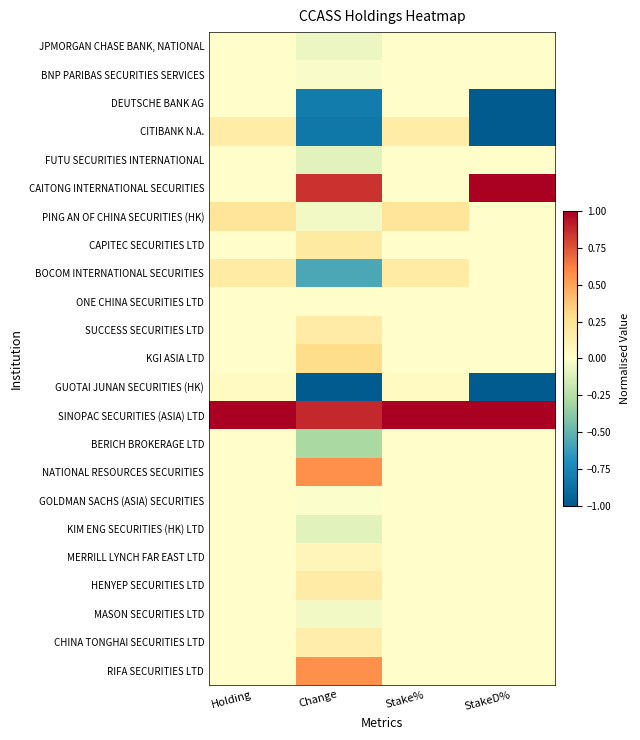

Reading left to right, what are all the values shown in this chart?

JPMORGAN CHASE BANK, NATIONAL: Holding=0.0	Change=-0.1	Stake%=0.0	StakeD%=-0.0
BNP PARIBAS SECURITIES SERVICES: Holding=0.0	Change=-0.0	Stake%=0.0	StakeD%=-0.0
DEUTSCHE BANK AG: Holding=0.0	Change=-0.8	Stake%=0.0	StakeD%=-1.0
CITIBANK N.A.: Holding=0.2	Change=-0.8	Stake%=0.2	StakeD%=-1.0
FUTU SECURITIES INTERNATIONAL: Holding=0.0	Change=-0.1	Stake%=0.0	StakeD%=-0.0
CAITONG INTERNATIONAL SECURITIES: Holding=0.0	Change=0.8	Stake%=0.0	StakeD%=1.0
PING AN OF CHINA SECURITIES (HK): Holding=0.2	Change=-0.0	Stake%=0.2	StakeD%=-0.0
CAPITEC SECURITIES LTD: Holding=0.0	Change=0.2	Stake%=0.0	StakeD%=0.0
BOCOM INTERNATIONAL SECURITIES: Holding=0.2	Change=-0.6	Stake%=0.2	StakeD%=-0.0
ONE CHINA SECURITIES LTD: Holding=0.0	Change=0.0	Stake%=0.0	StakeD%=0.0
SUCCESS SECURITIES LTD: Holding=0.0	Change=0.2	Stake%=0.0	StakeD%=0.0
KGI ASIA LTD: Holding=0.0	Change=0.3	Stake%=0.0	StakeD%=0.0
GUOTAI JUNAN SECURITIES (HK): Holding=0.0	Change=-1.0	Stake%=0.0	StakeD%=-1.0
SINOPAC SECURITIES (ASIA) LTD: Holding=1.0	Change=0.9	Stake%=1.0	StakeD%=1.0
BERICH BROKERAGE LTD: Holding=0.0	Change=-0.3	Stake%=0.0	StakeD%=-0.0
NATIONAL RESOURCES SECURITIES: Holding=0.0	Change=0.6	Stake%=0.0	StakeD%=0.0
GOLDMAN SACHS (ASIA) SECURITIES: Holding=0.0	Change=-0.0	Stake%=0.0	StakeD%=-0.0
KIM ENG SECURITIES (HK) LTD: Holding=0.0	Change=-0.1	Stake%=0.0	StakeD%=-0.0
MERRILL LYNCH FAR EAST LTD: Holding=0.0	Change=0.1	Stake%=0.0	StakeD%=0.0
HENYEP SECURITIES LTD: Holding=0.0	Change=0.2	Stake%=0.0	StakeD%=0.0
MASON SECURITIES LTD: Holding=0.0	Change=-0.0	Stake%=0.0	StakeD%=-0.0
CHINA TONGHAI SECURITIES LTD: Holding=0.0	Change=0.1	Stake%=0.0	StakeD%=0.0
RIFA SECURITIES LTD: Holding=0.0	Change=0.6	Stake%=0.0	StakeD%=0.0